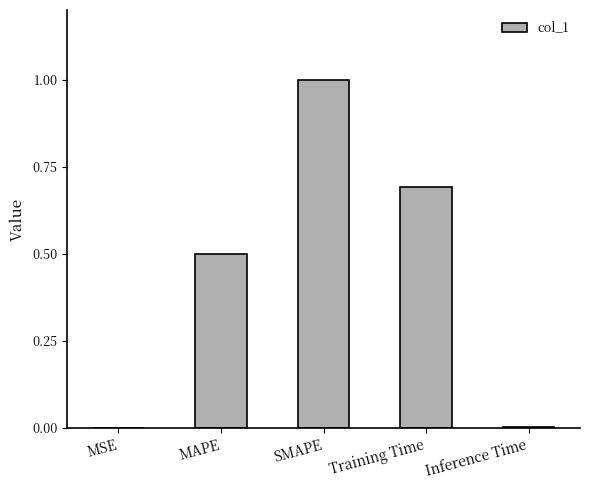

What is the label of the 1st bar from the left?

MSE